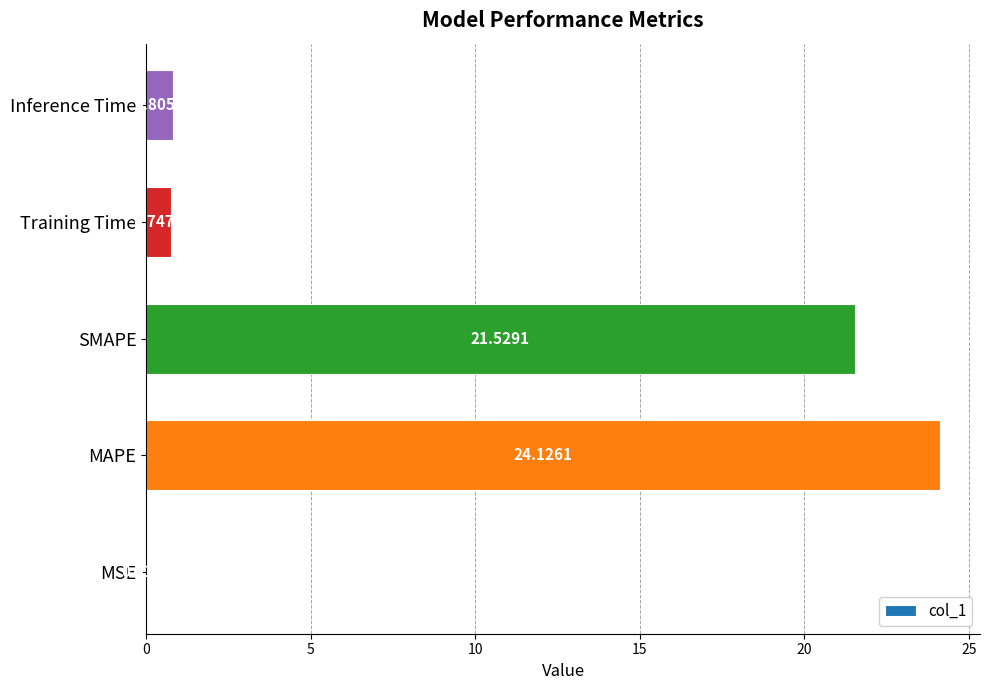

What is the sum of all values?

47.2